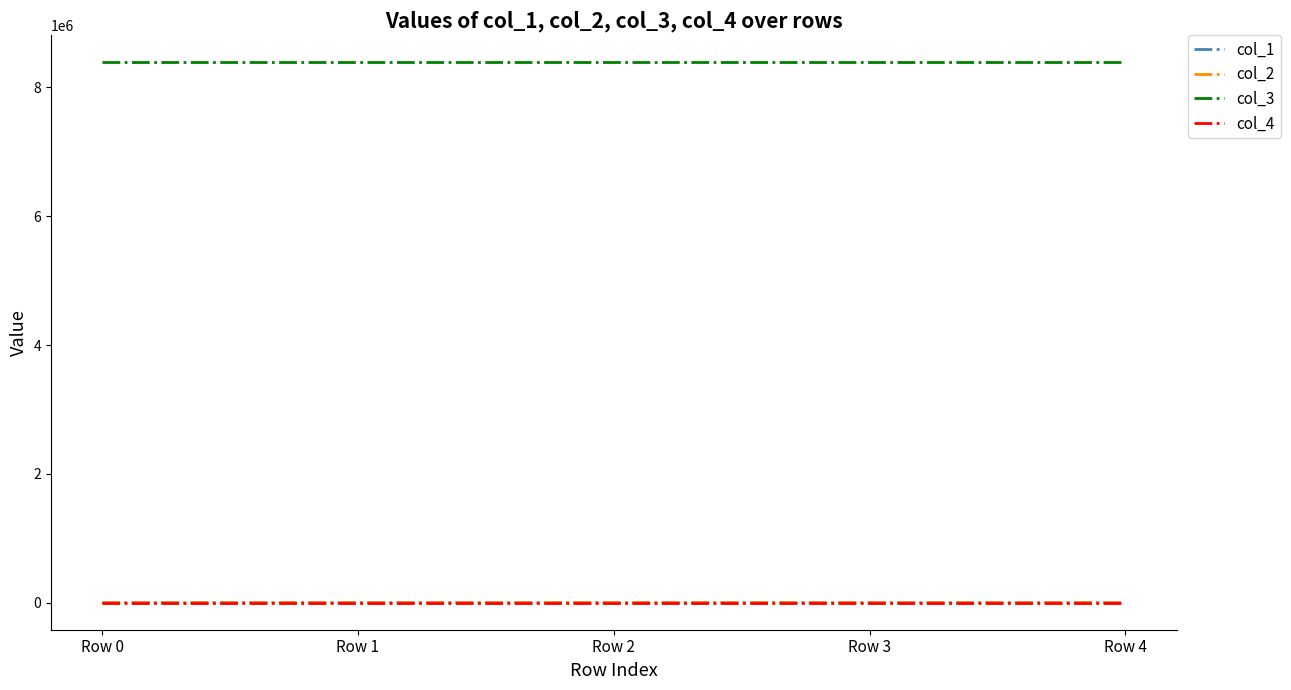

The value of col_3 at Row 0 is 8388752.0. True or false?

True